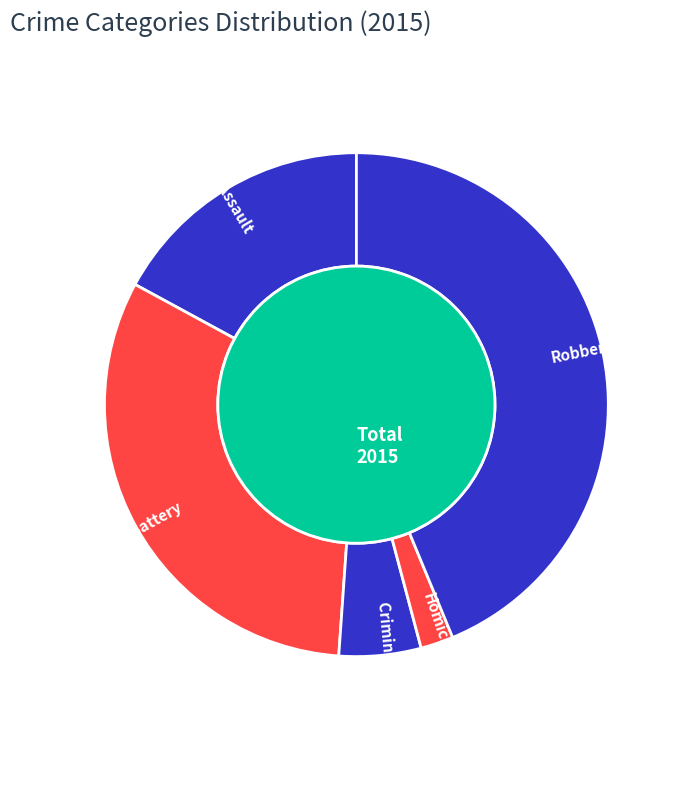

Is the sum of Aggravated Assault and Robbery greater than half?

Yes